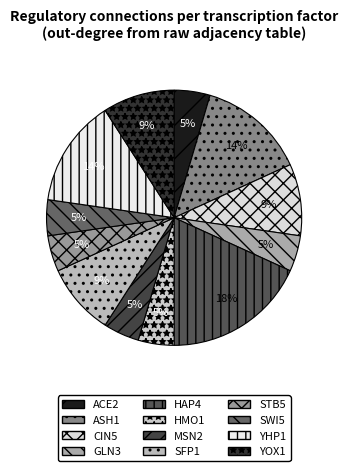

Rank the categories by value from lowest to highest.

ACE2, GLN3, HMO1, MSN2, STB5, SWI5, CIN5, SFP1, YOX1, ASH1, YHP1, HAP4